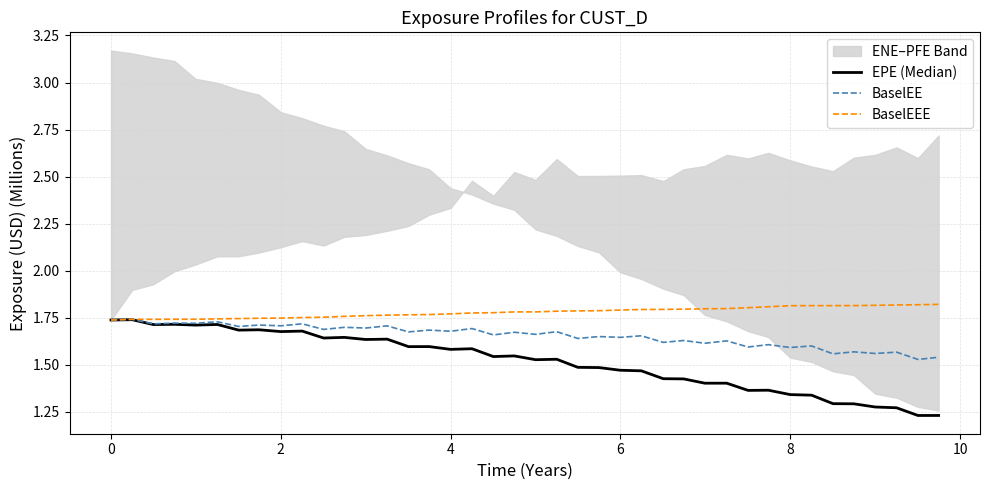

In EPE (Median), how many points are higher than both neighbors (excluding endpoints)?

13